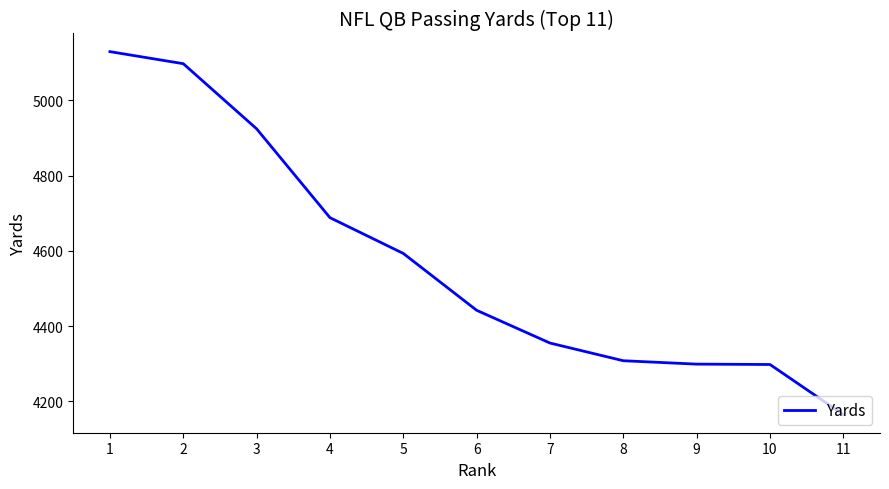

Is it true that the value at 1 is 5129?

True